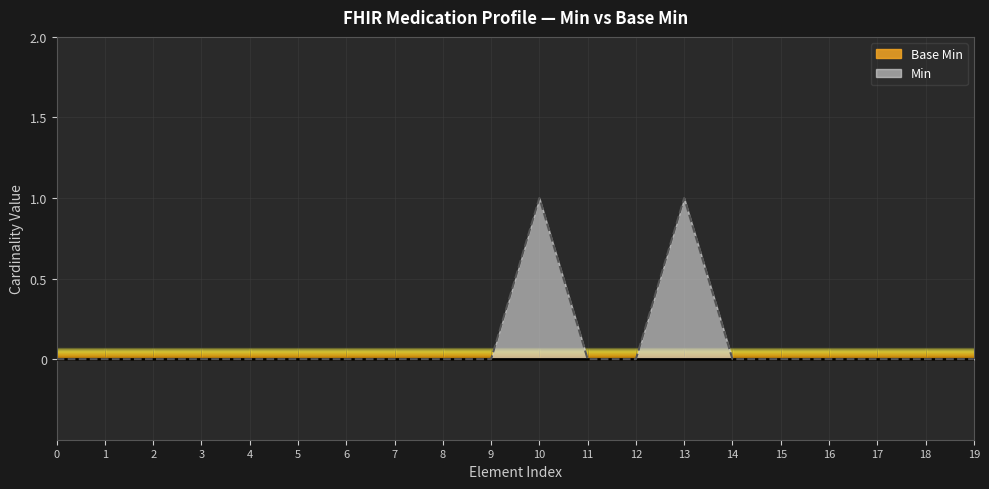

Count the values in the range 0 to 1.

20